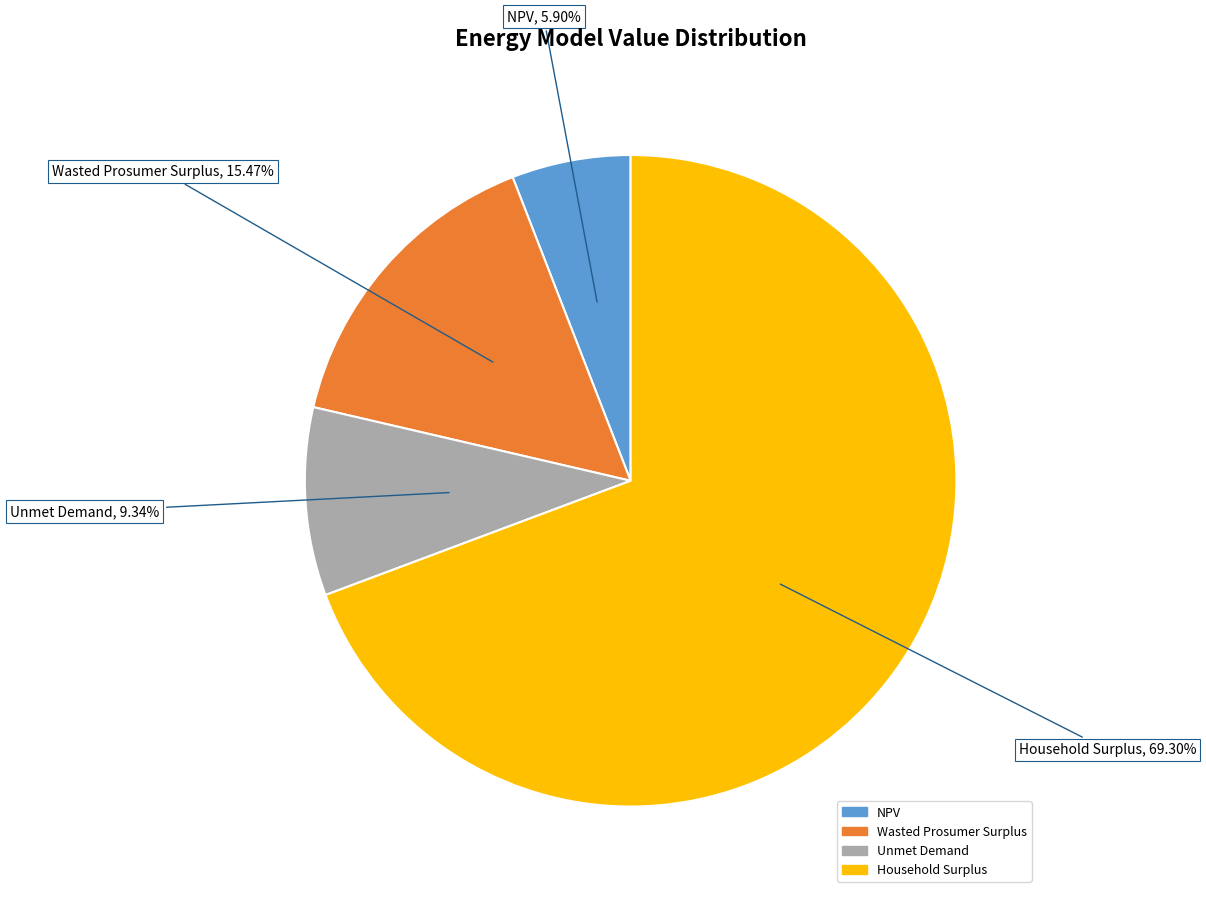

Which category accounts for the majority?

Household Surplus